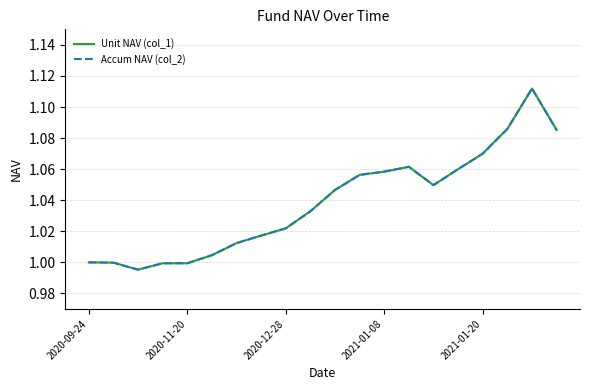

What is the label of the 1st point from the left?

2020-09-24